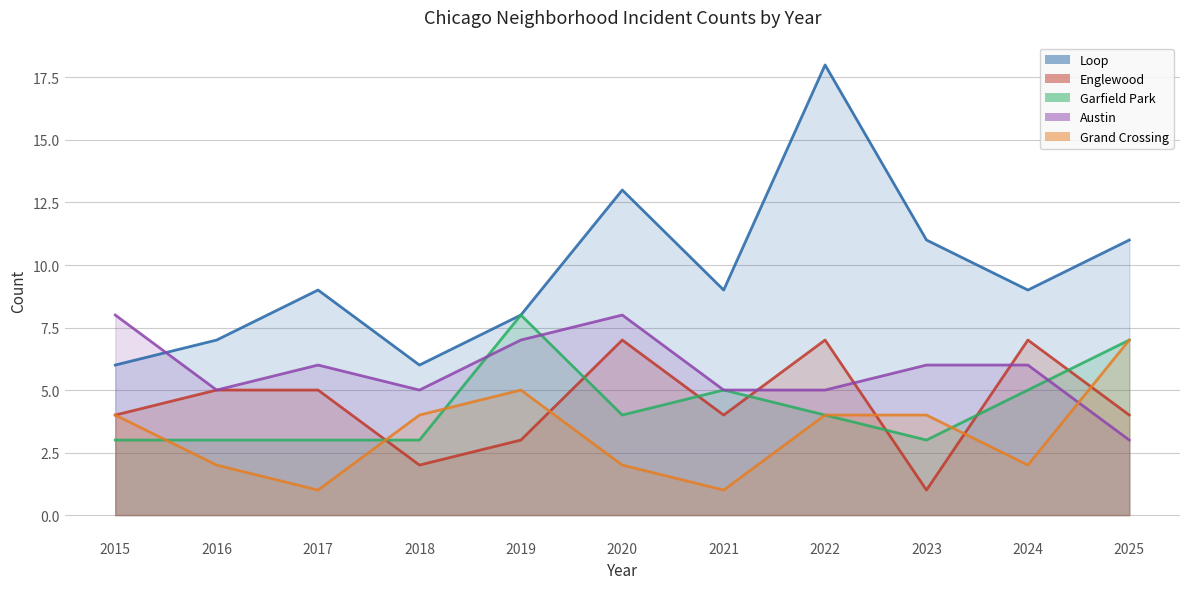

How many data points in Loop are less than 9?

4